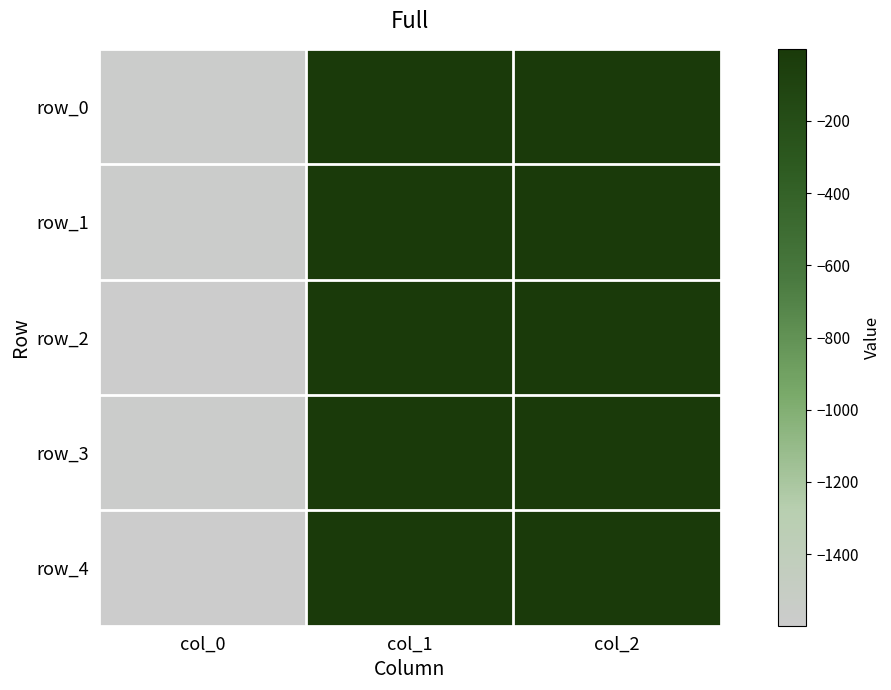

Between col_2 and col_1, which is larger?

col_2